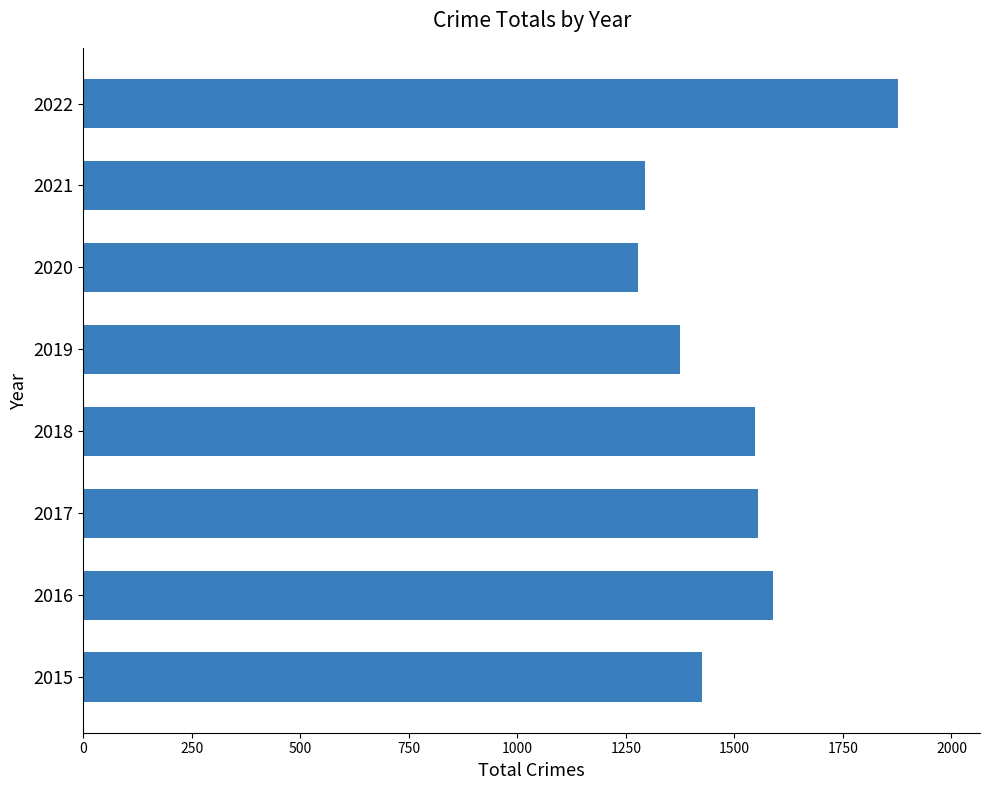

What is the difference between the maximum and minimum values?

600